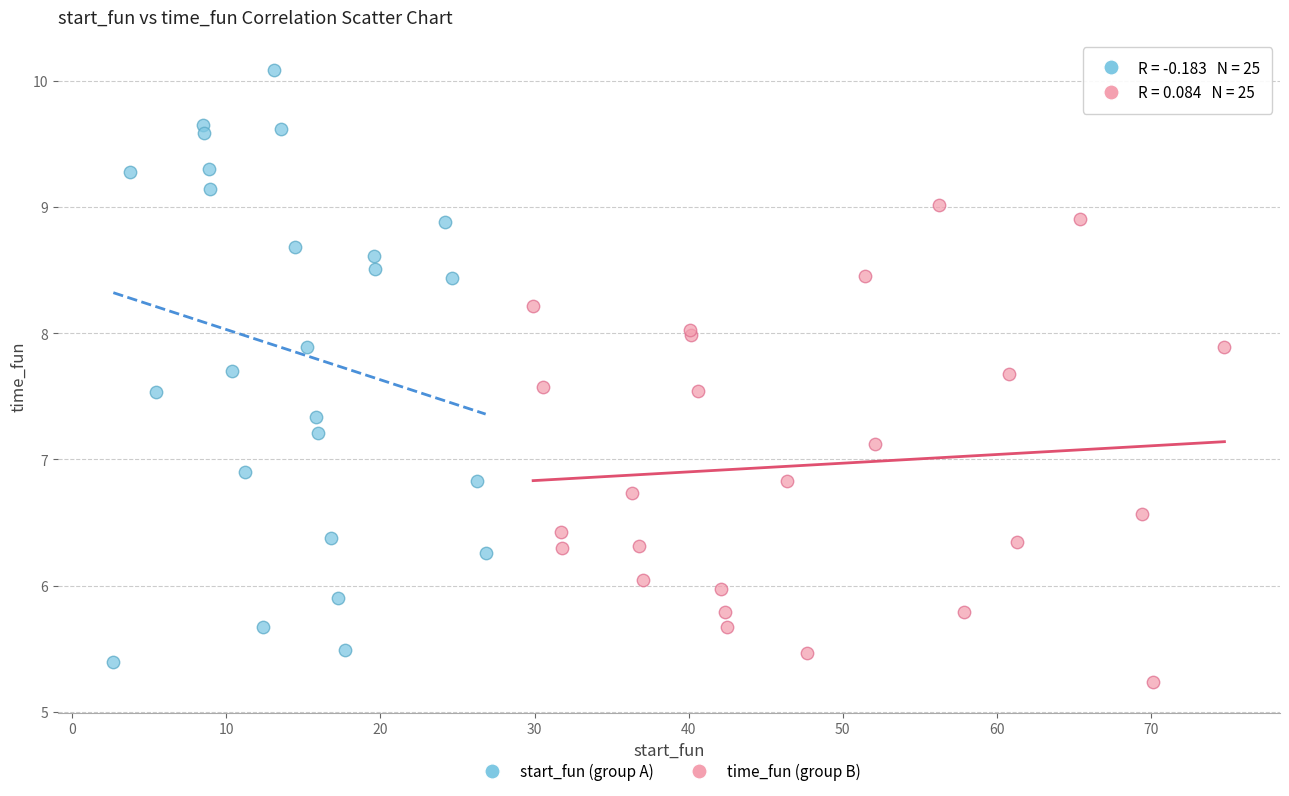

What are all the series names shown in the legend?

start_fun (group A), time_fun (group B)